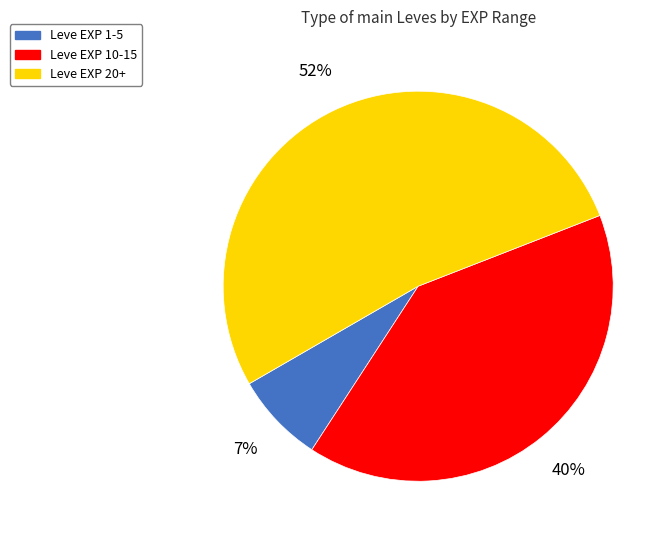

Is there a majority slice in this chart?

Yes